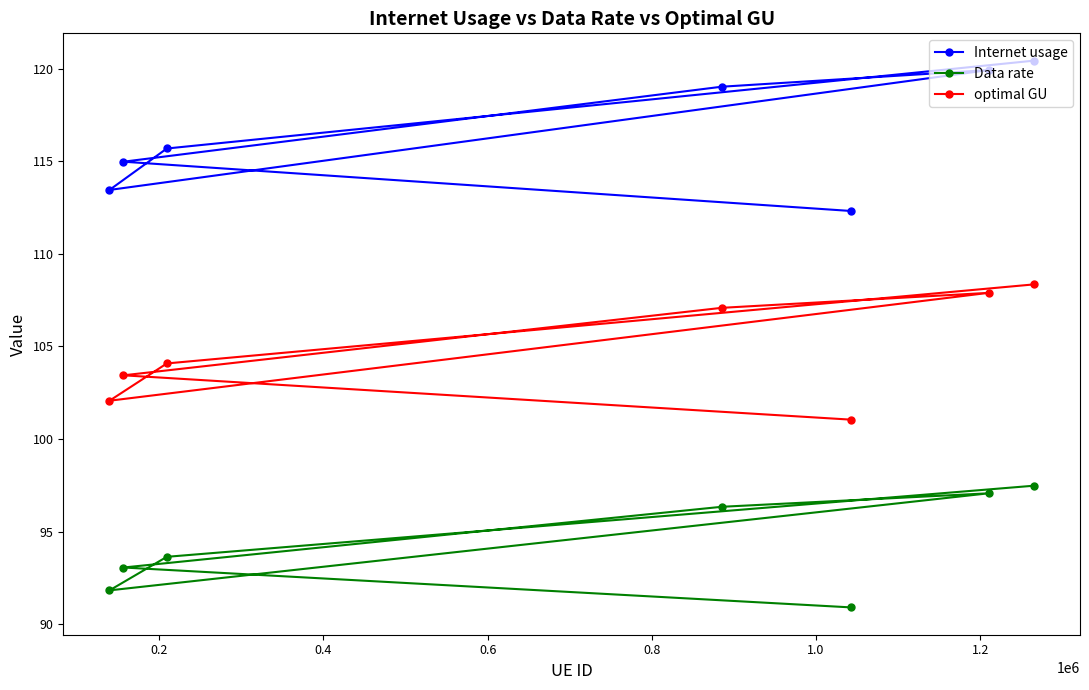

At how many categories does at least one series exceed 100?

7